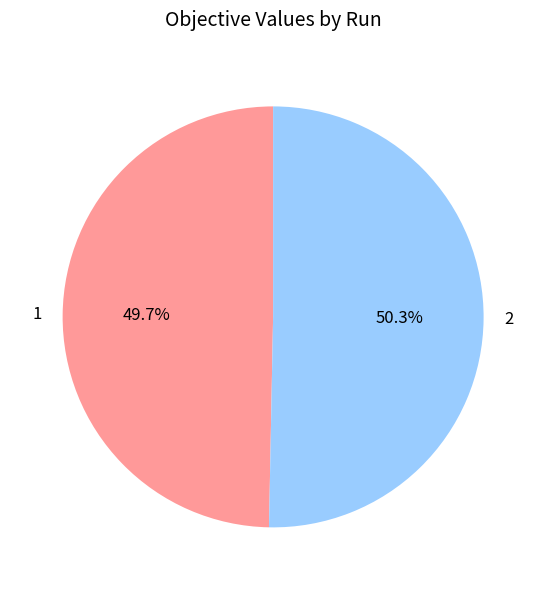

How many segments does this pie chart have?

2